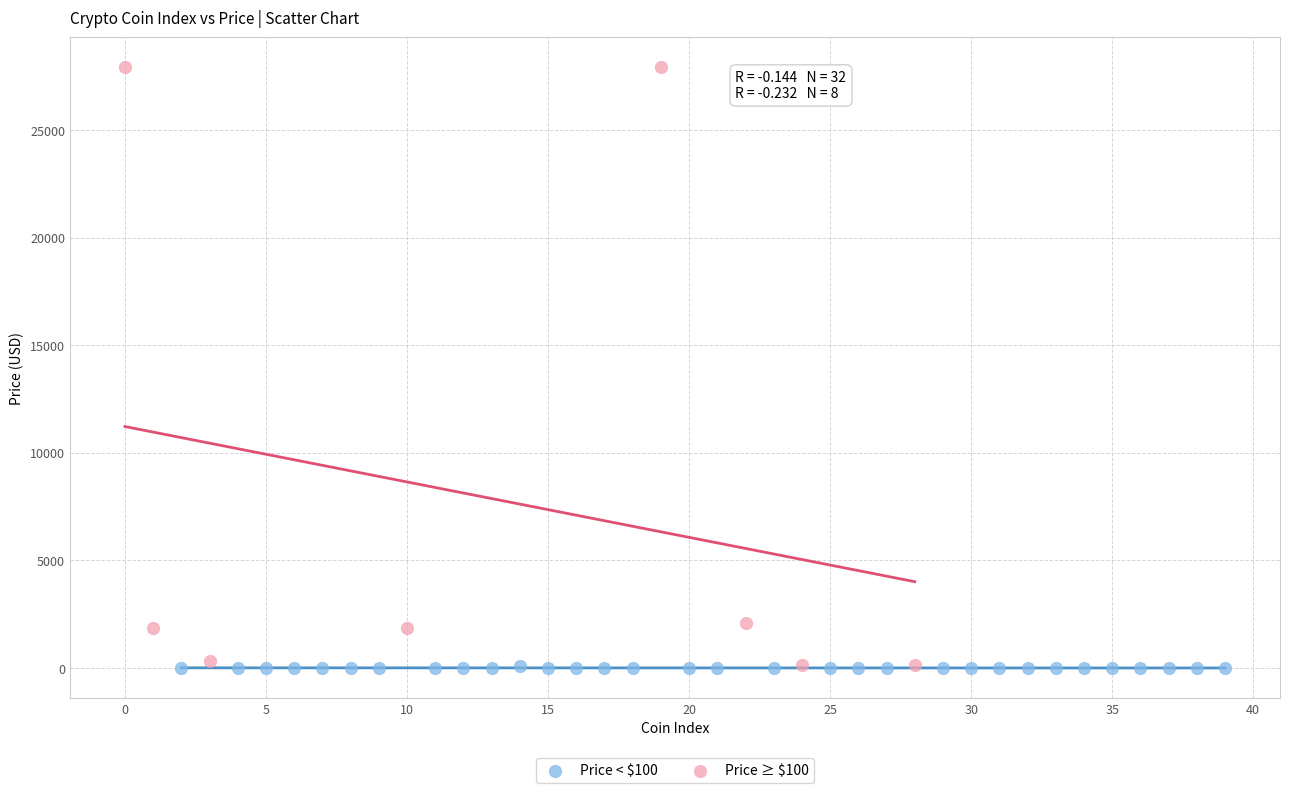

Which series reaches the maximum Y coordinate?

Price ≥ $100